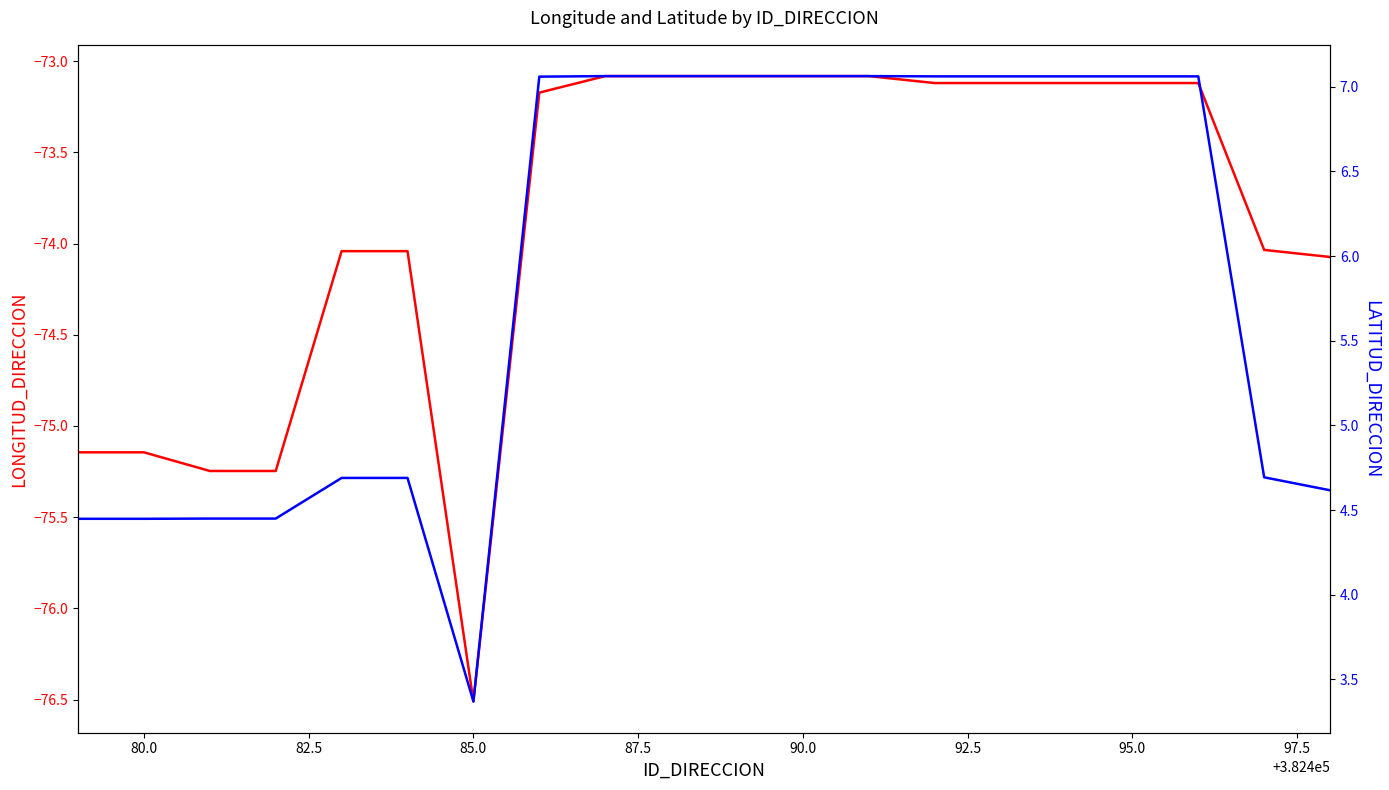

True or false: LONGITUD_DIRECCION and LATITUD_DIRECCION intersect in this chart.

False